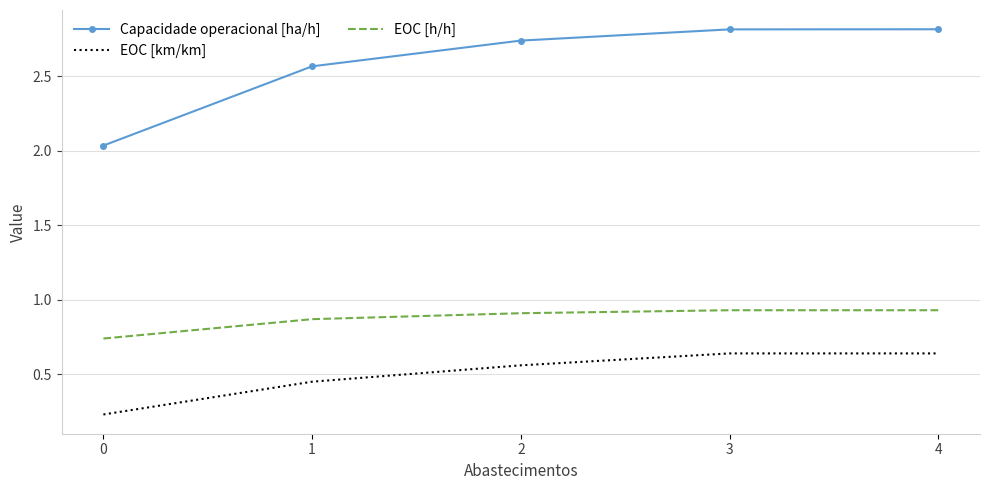

Is it true that EOC [h/h] equals 0.9 at 2?

True